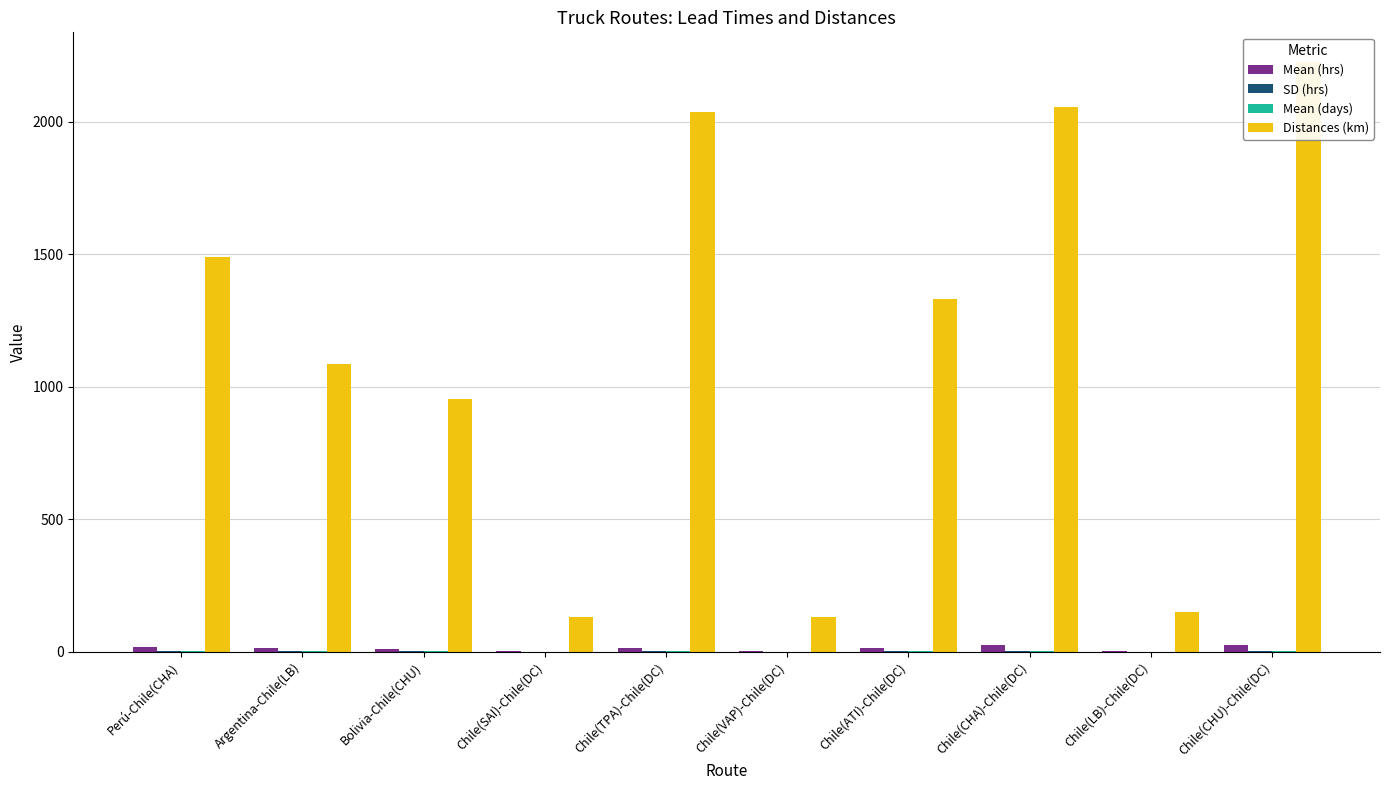

The value of Mean (hrs) at Chile(TPA)-Chile(DC) is 8.1. True or false?

False